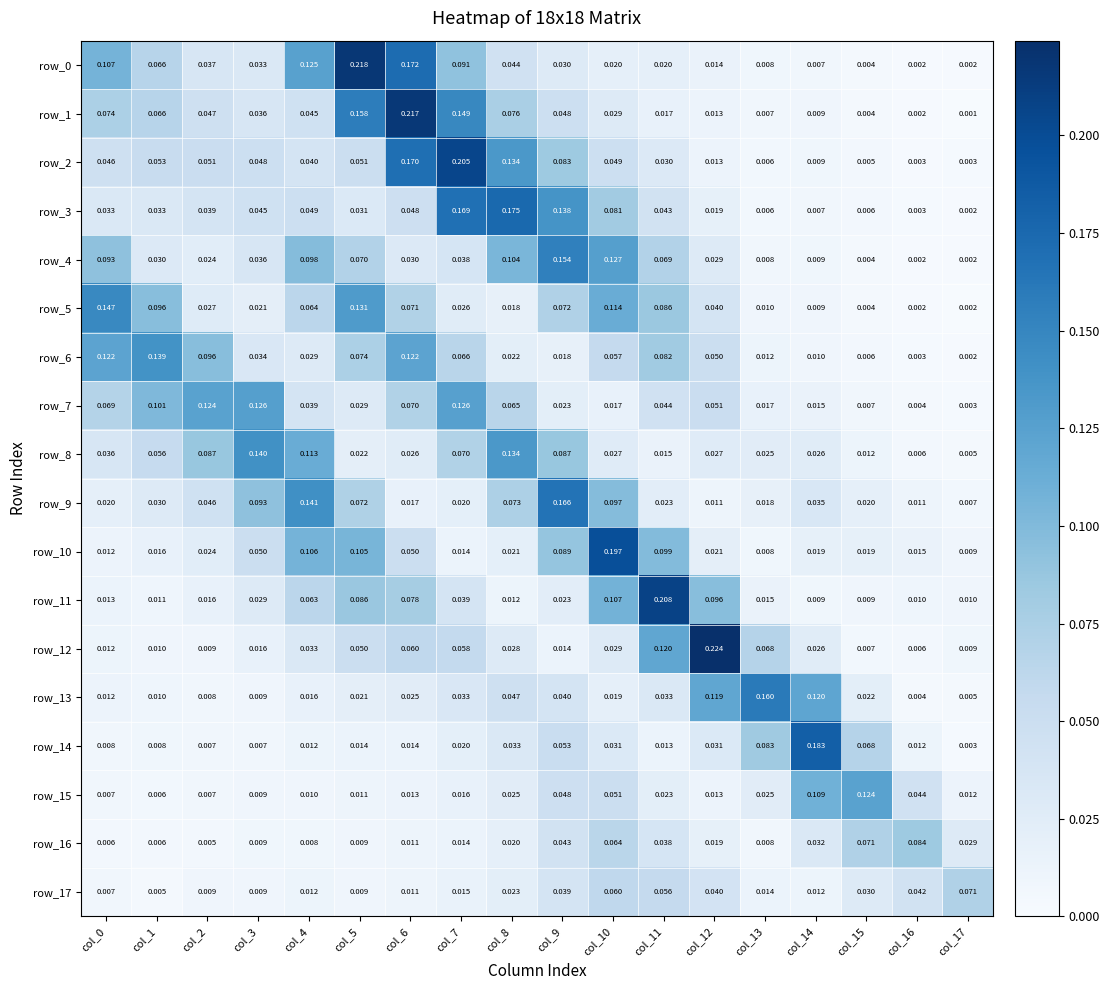

Is the value of row_8 at col_17 greater than the value of row_12 at col_6?

No